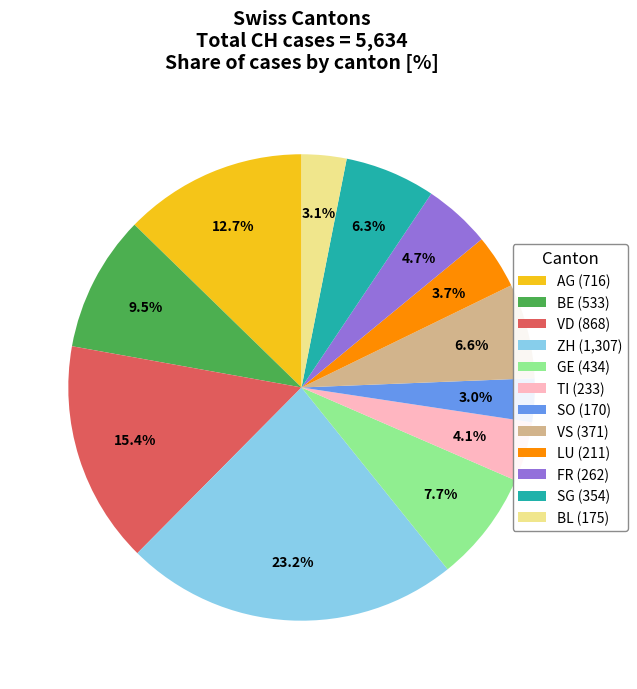

How many slices are in this pie chart?

12